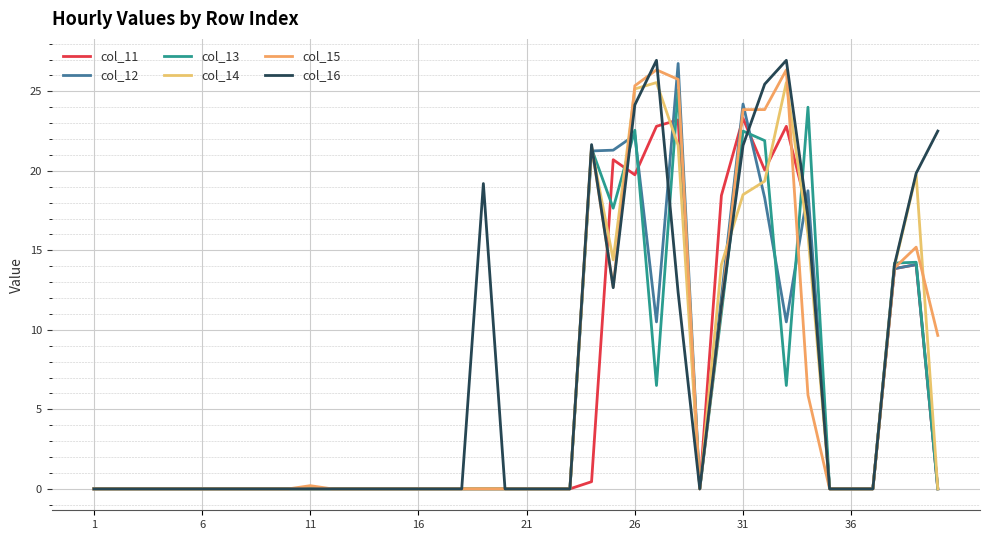

What is the value of the col_15 point at the 33rd from the left?

26.4